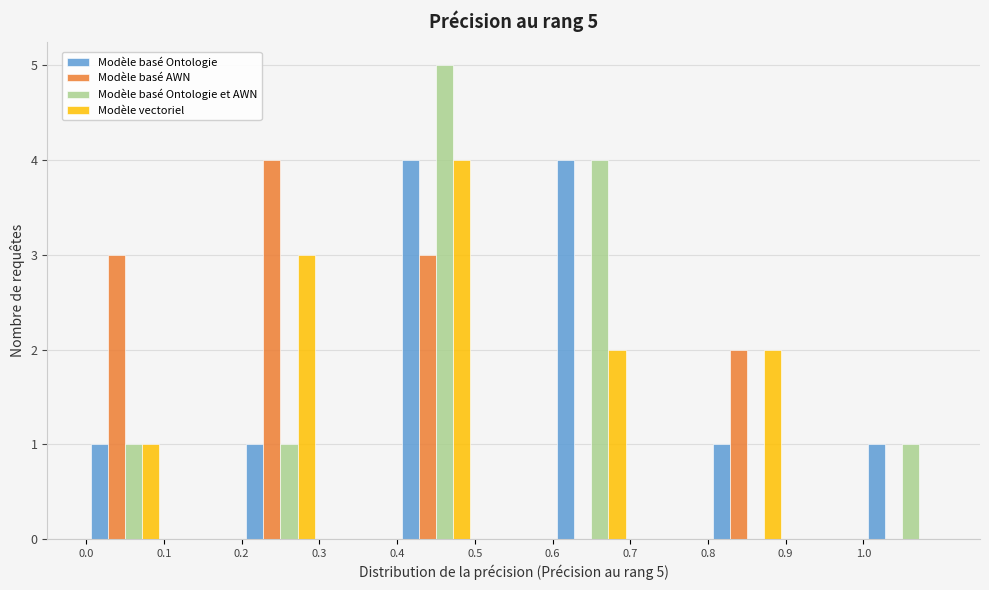

In the Modèle basé Ontologie et AWN series, which range on the x-axis has the tallest bar?

0.4 to 0.5